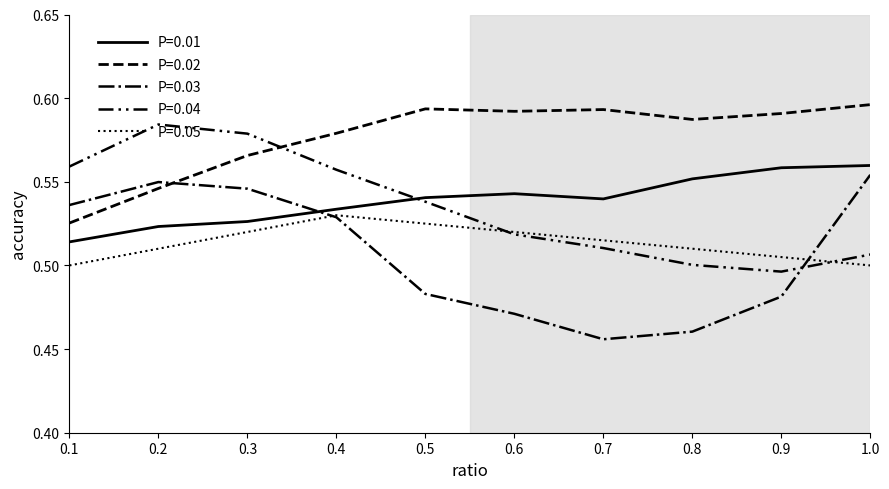

At which category is the sum across all series the highest?

0.3